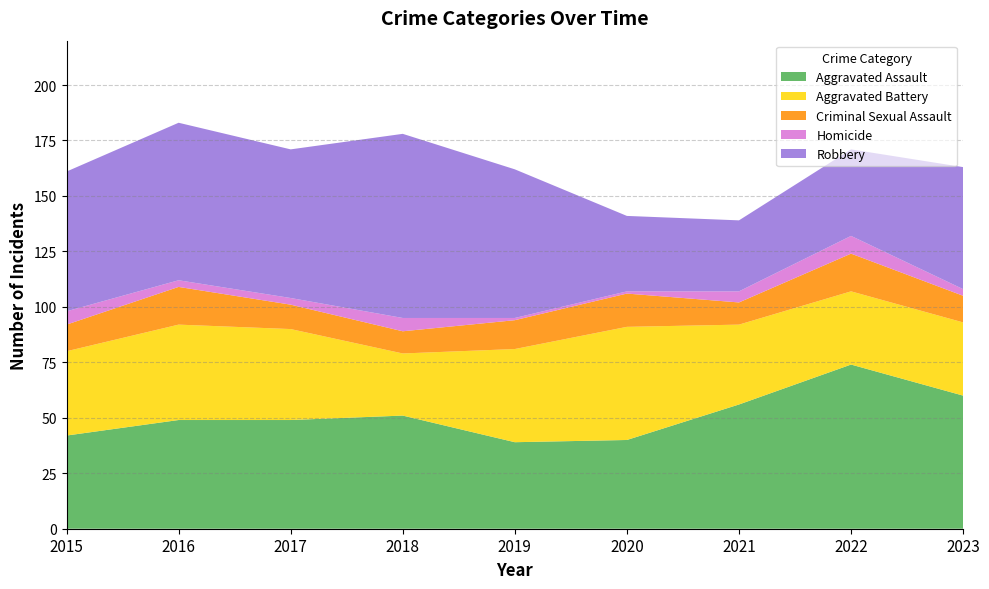

Reading left to right, transcribe all the data shown in this chart.

Aggravated Assault: 42	49	49	51	39	40	56	74	60
Aggravated Battery: 38	43	41	28	42	51	36	33	33
Criminal Sexual Assault: 12	17	11	10	13	15	10	17	12
Homicide: 6	3	3	6	1	1	5	8	3
Robbery: 63	71	67	83	67	34	32	39	55